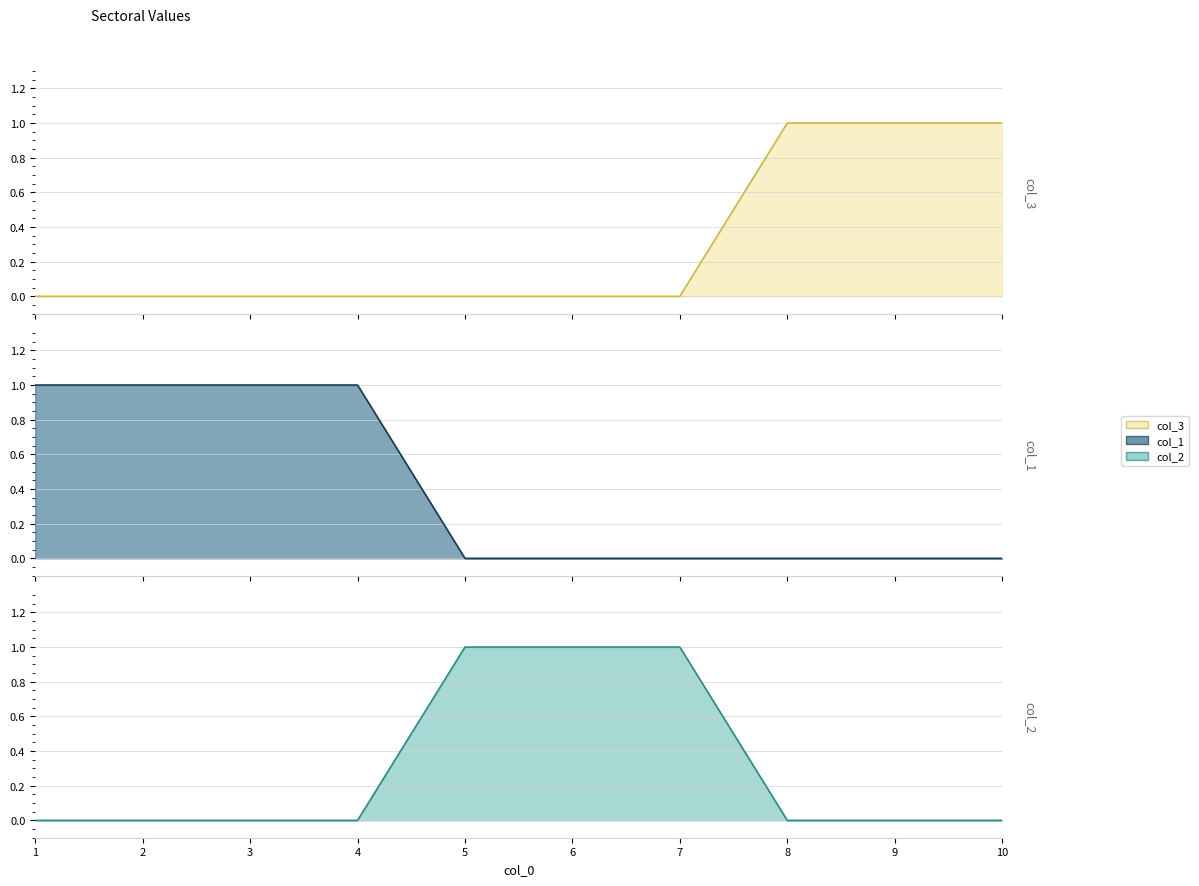

What is the total value across all series at 4?

1